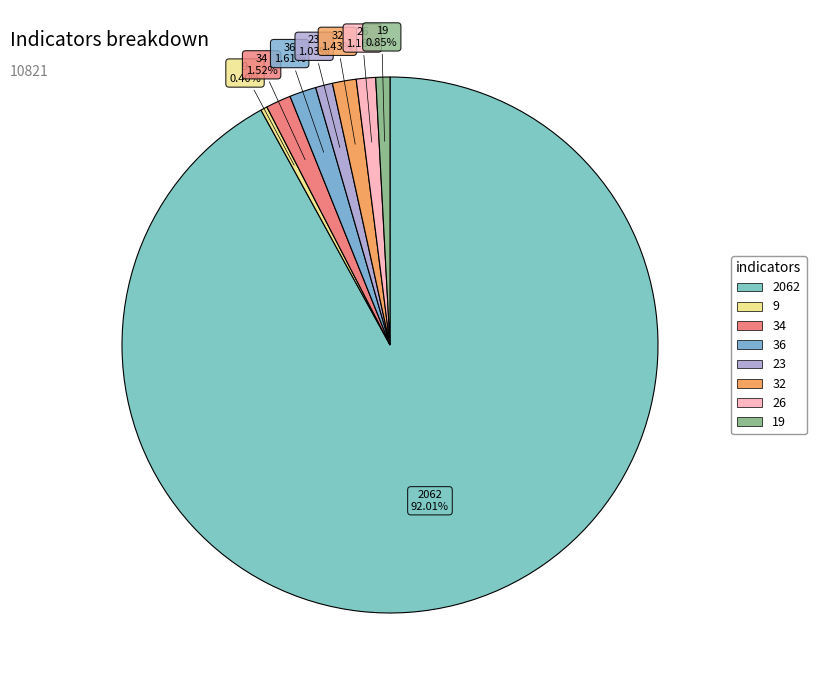

What percentage is the 19 slice, to the nearest percent?

1%